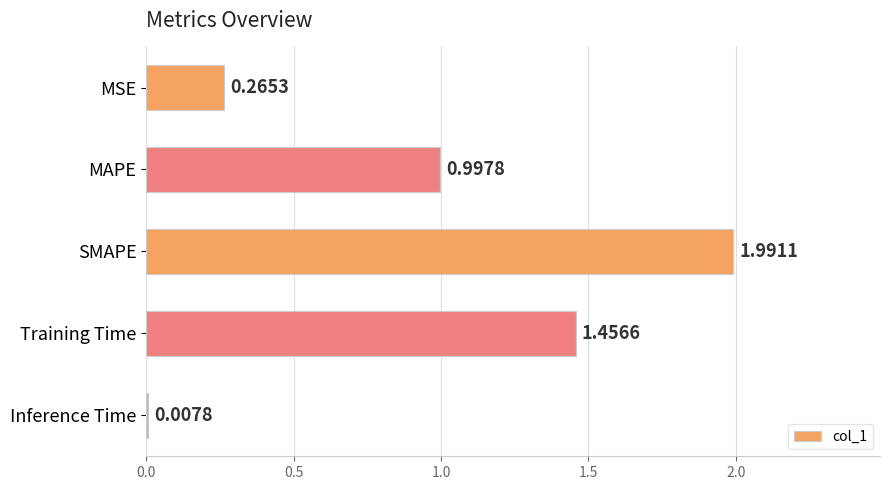

List the labels in order of value, smallest first.

Inference Time, MSE, MAPE, Training Time, SMAPE